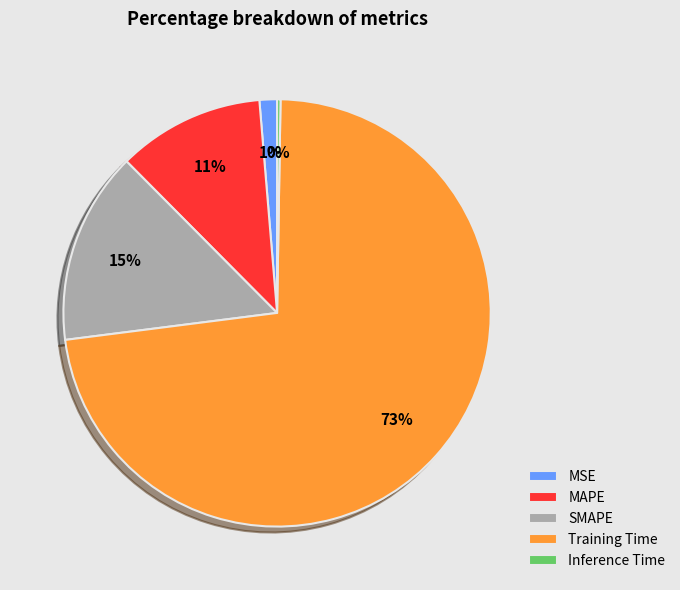

Which slice is the largest?

Training Time